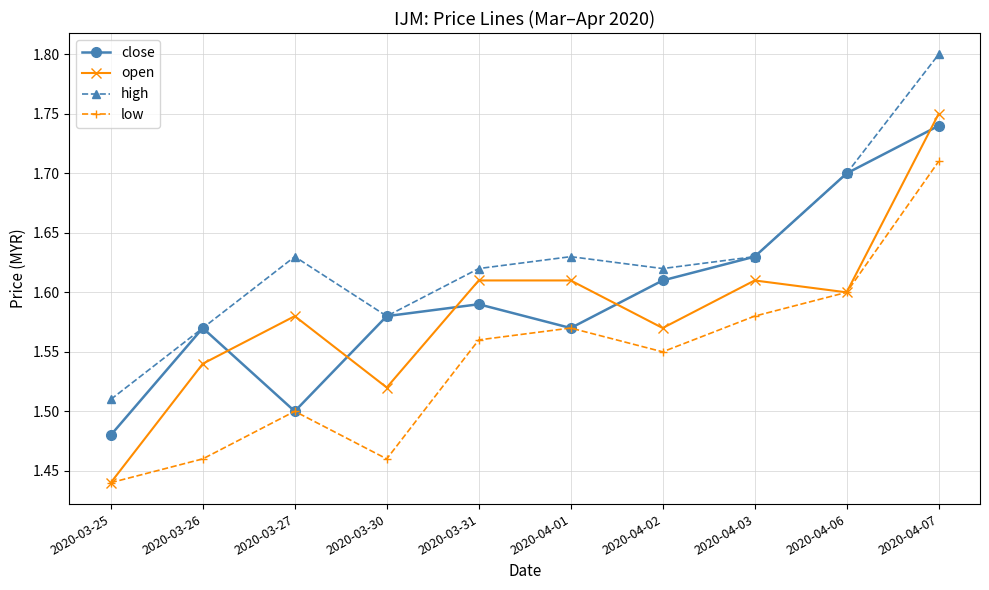

At which category does high reach its first local peak?

2020-03-27